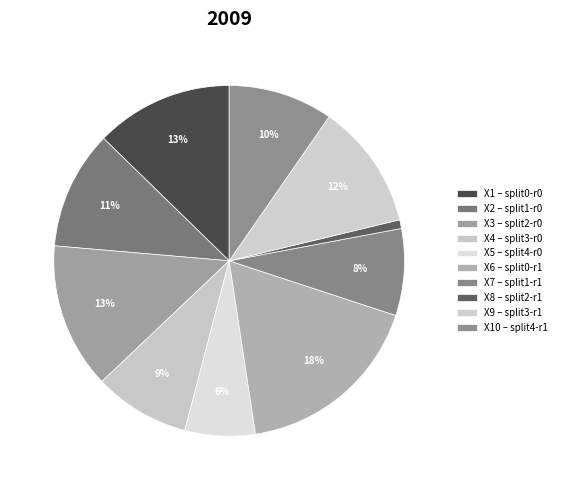

How many segments does this pie chart have?

10